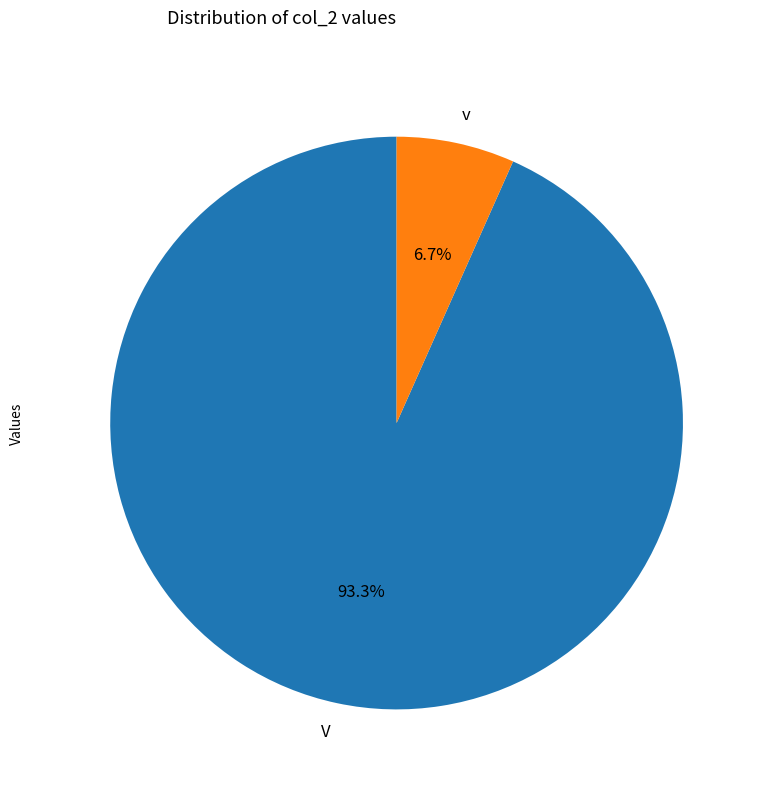

Between V and v, which is larger?

V